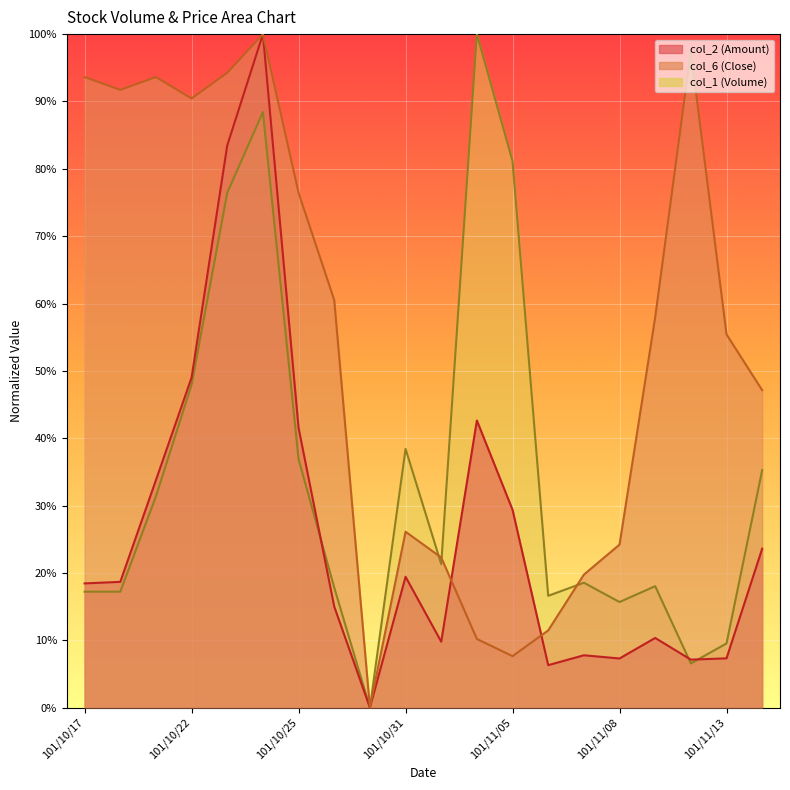

How many lines are shown in the chart?

2